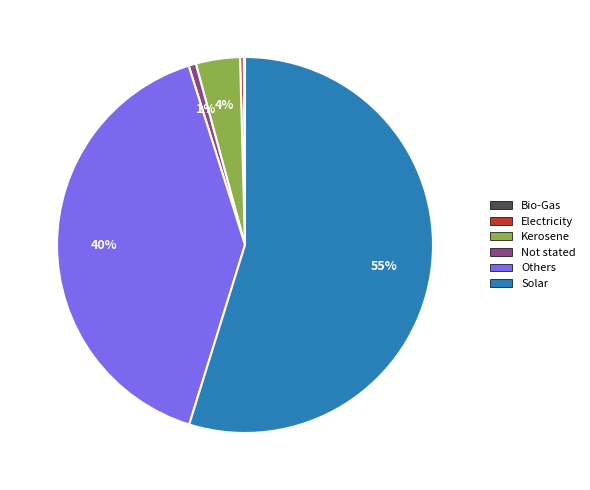

What is the majority slice?

Solar